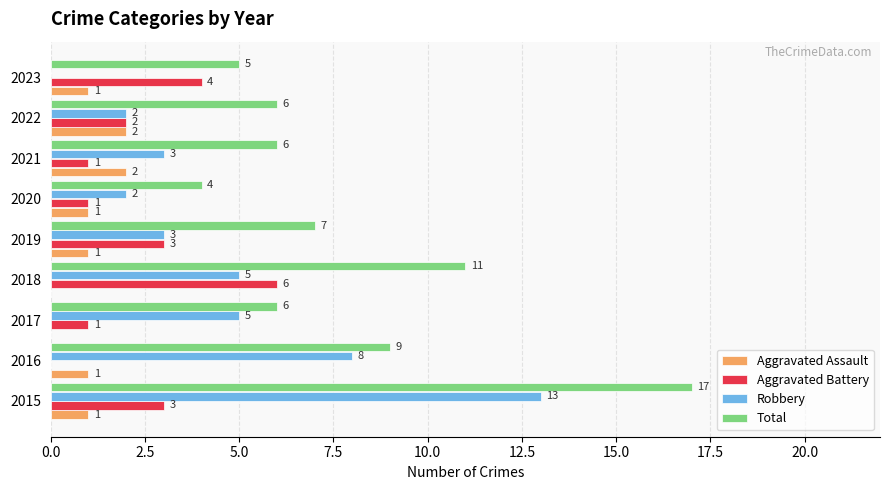

Is it true that Robbery equals -8 at 2023?

False